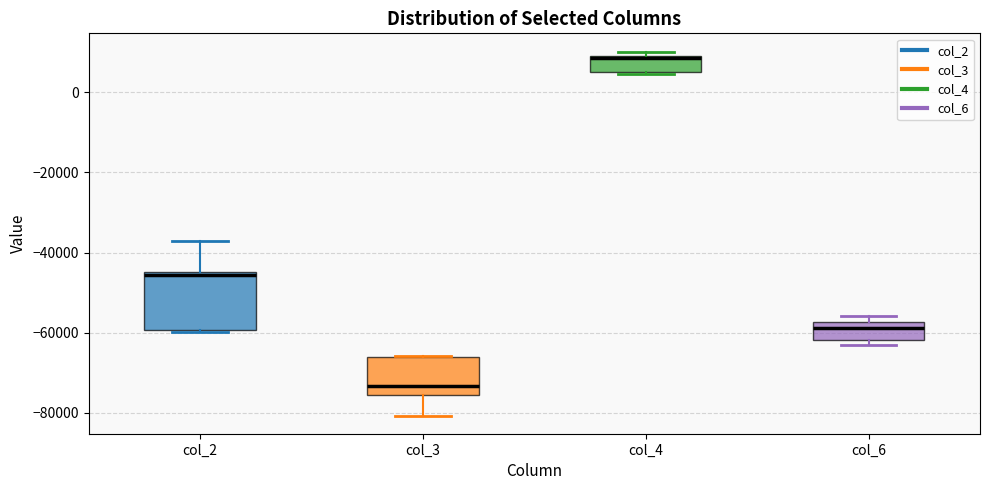

Where is the upper edge of the box for col_4 on the y-axis? The values are not printed on the chart, so give them approximately, as read against the axis.

10000